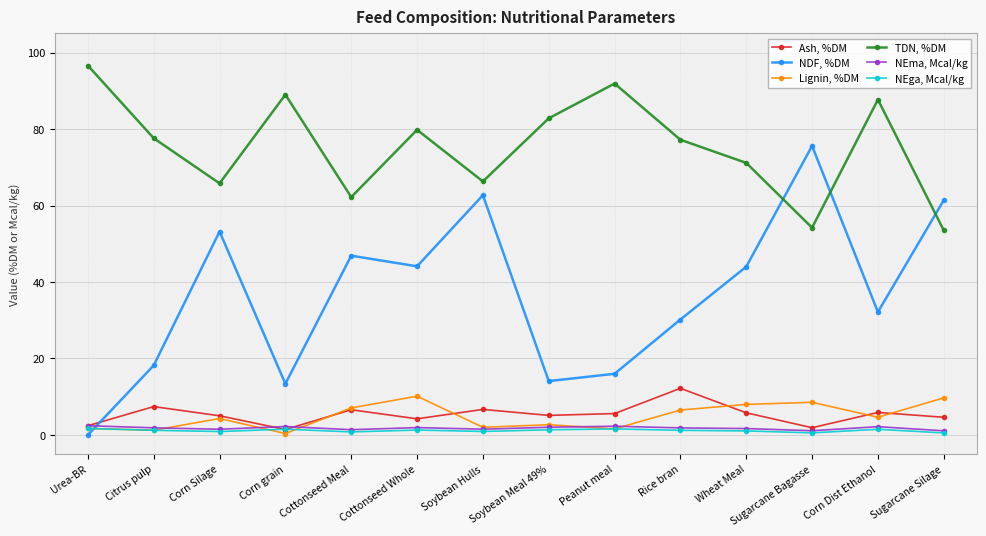

What is the difference between the second highest and minimum values in the Ash, %DM series?

6.0